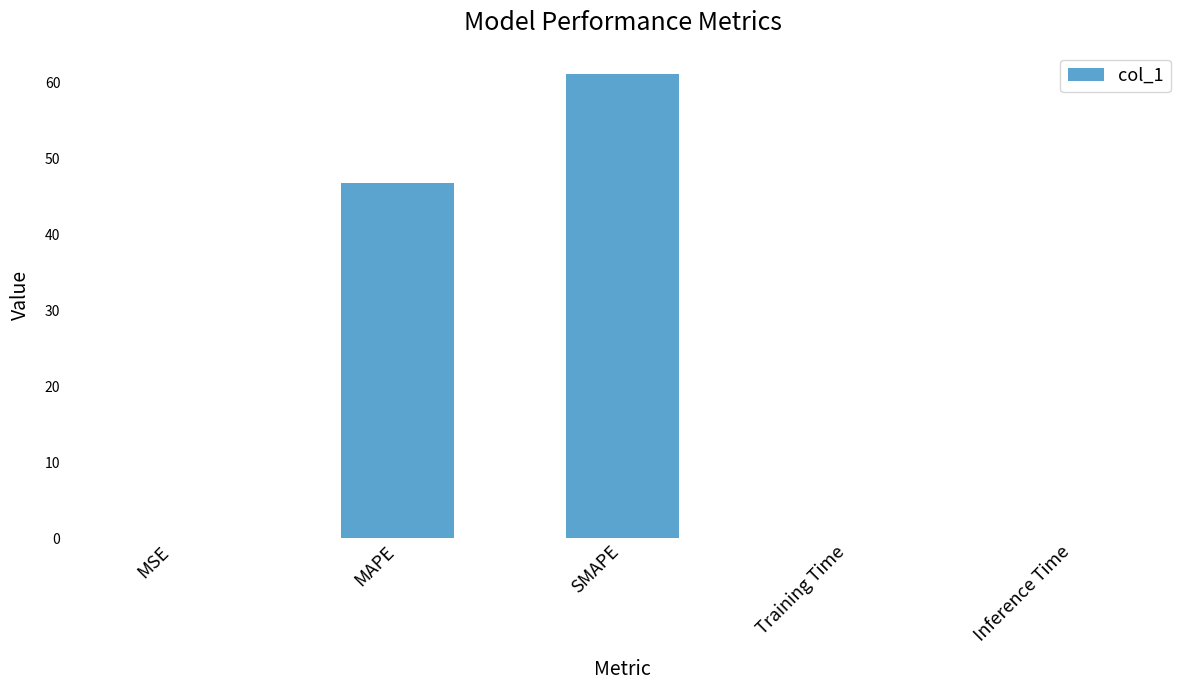

What is the sum of all values?

108.0